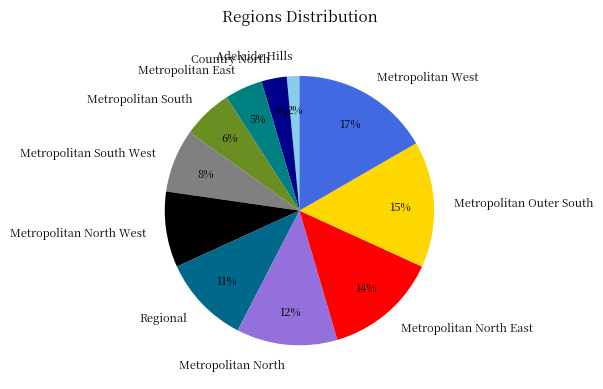

Which has a higher value, Metropolitan North West or Metropolitan Outer South?

Metropolitan Outer South